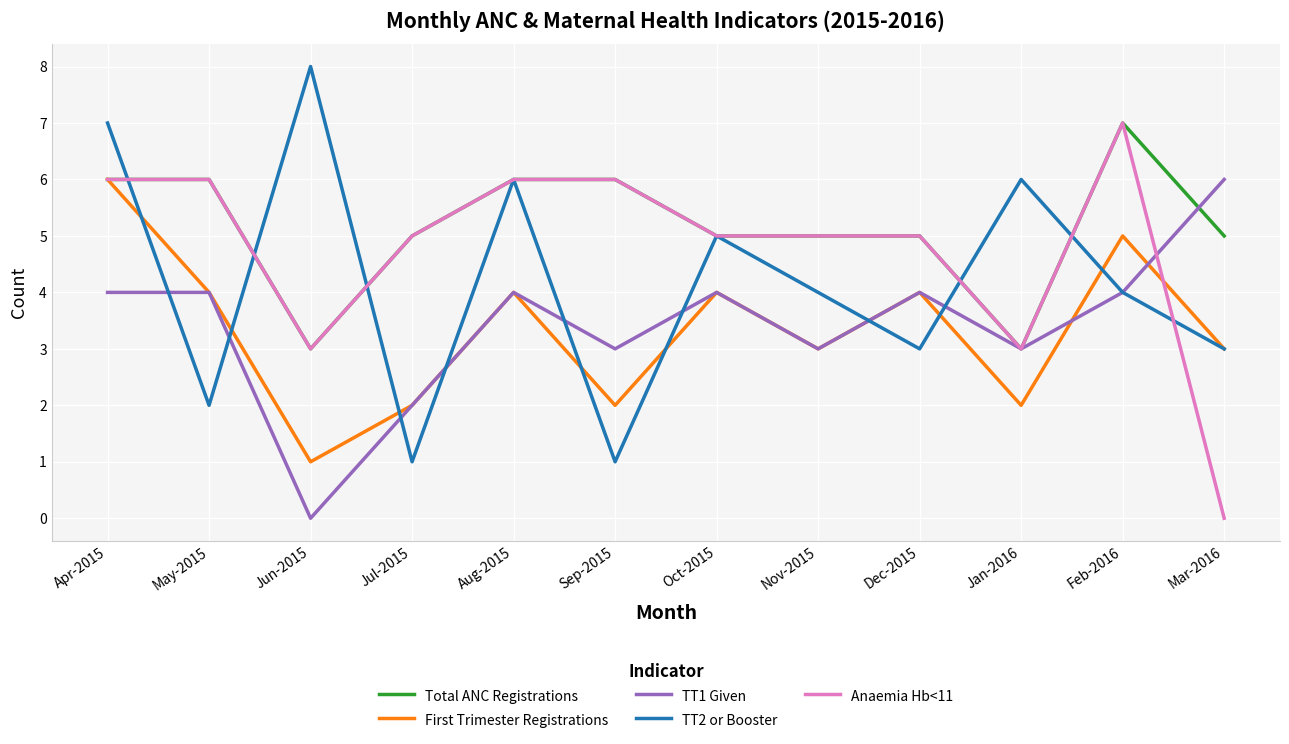

What position from the left is Nov-2015?

8